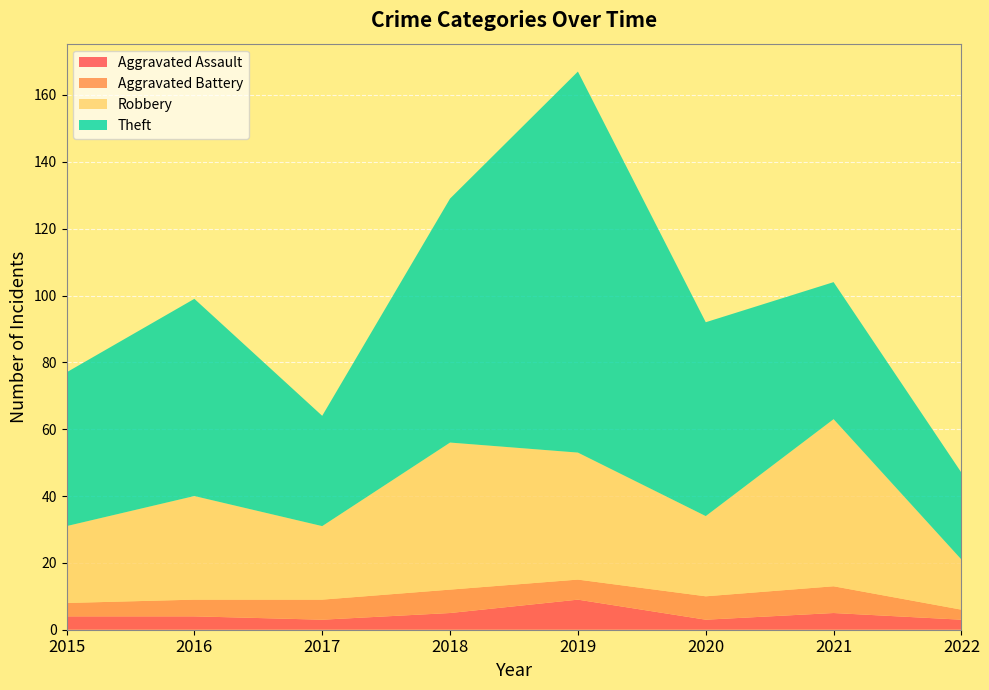

Reading left to right, extract all data points from this chart.

Aggravated Assault: 2015=4	2016=4	2017=3	2018=5	2019=9	2020=3	2021=5	2022=3
Aggravated Battery: 2015=4	2016=5	2017=6	2018=7	2019=6	2020=7	2021=8	2022=3
Robbery: 2015=23	2016=31	2017=22	2018=44	2019=38	2020=24	2021=50	2022=15
Theft: 2015=46	2016=59	2017=33	2018=73	2019=114	2020=58	2021=41	2022=26